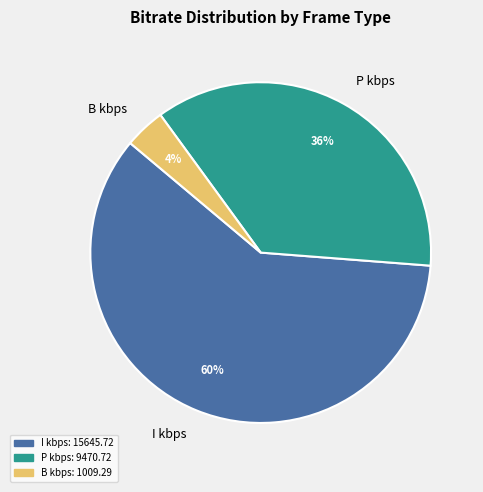

Does P kbps account for over 50% of the chart?

No